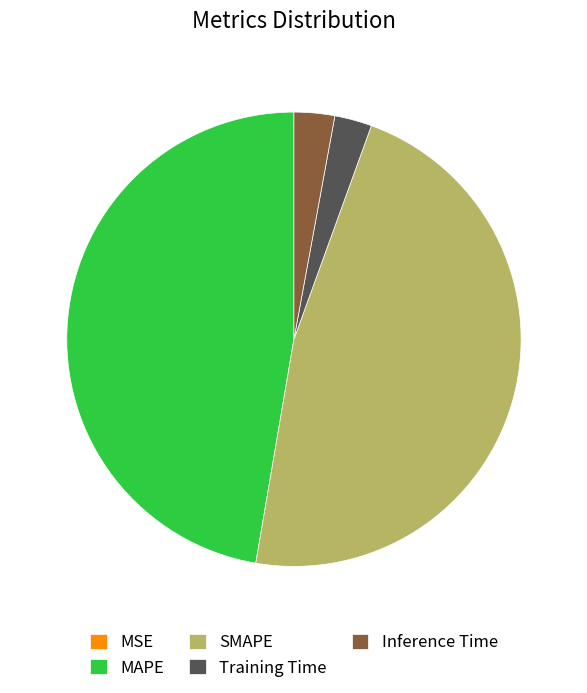

Is it true that MAPE is 55% of the pie?

False